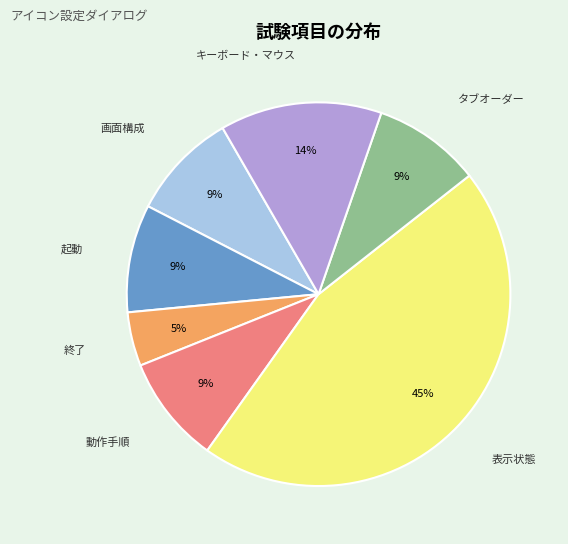

Is it true that 起動 is 9% of the pie?

True